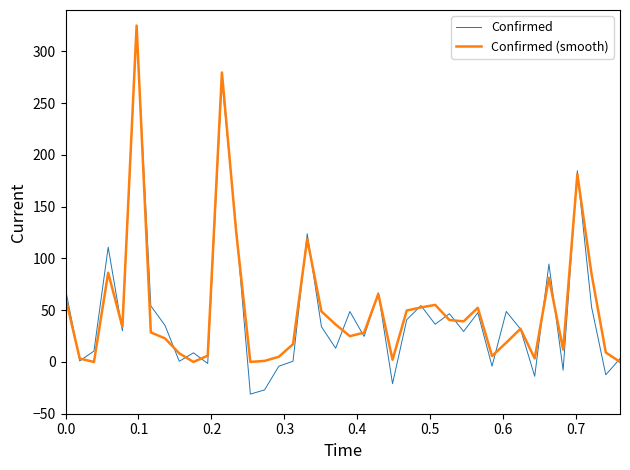

What is the greatest value displayed?

325.0